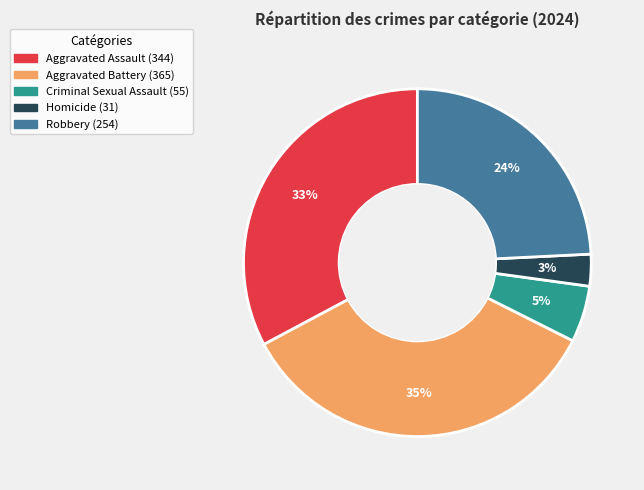

Count the number of slices in the pie.

5